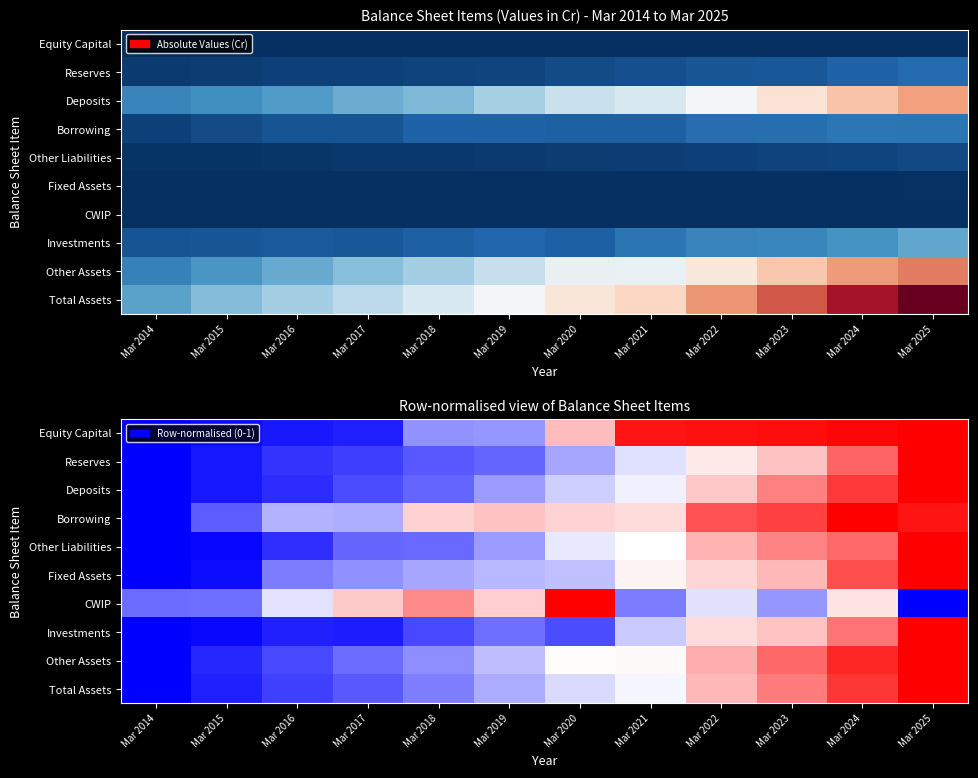

At which category does the chart reach its peak across all series?

Mar 2025